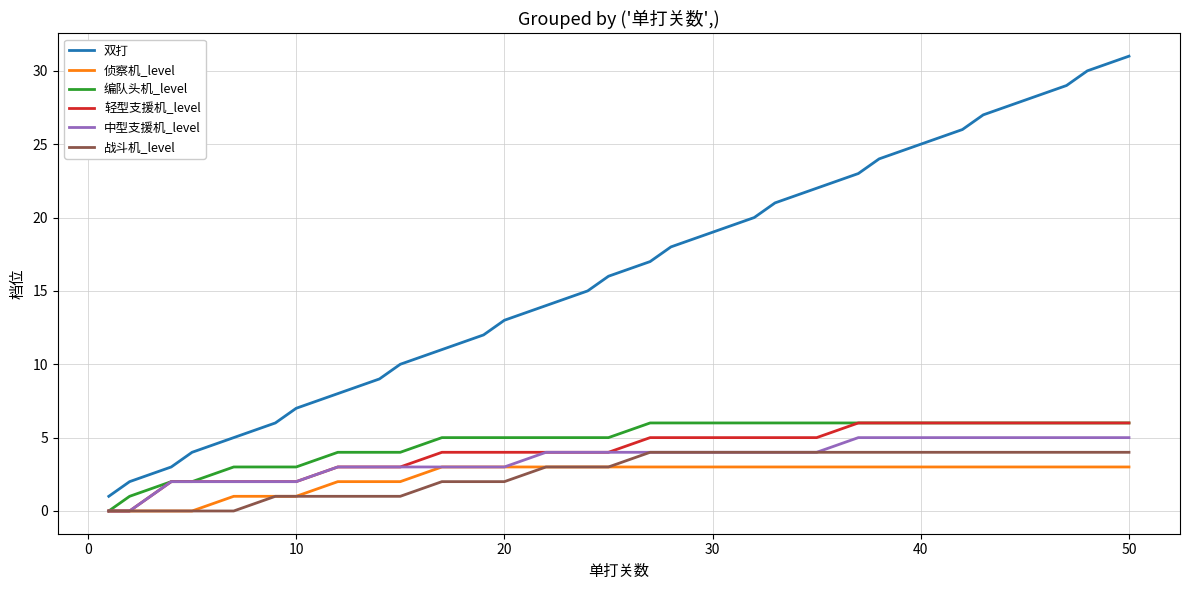

What is the maximum value shown in the chart?

31